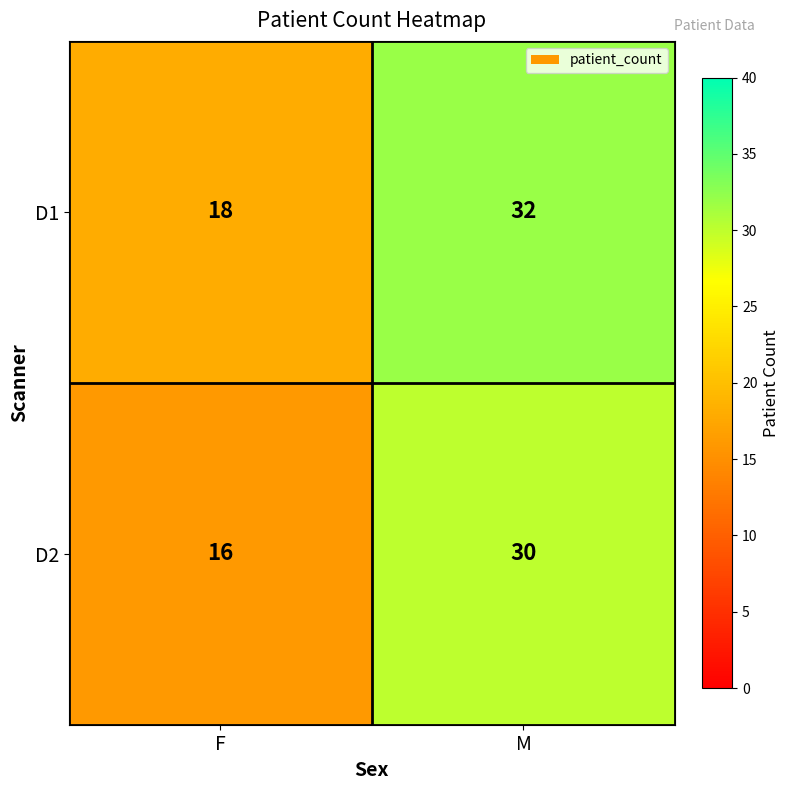

Count the number of data series in this chart.

2